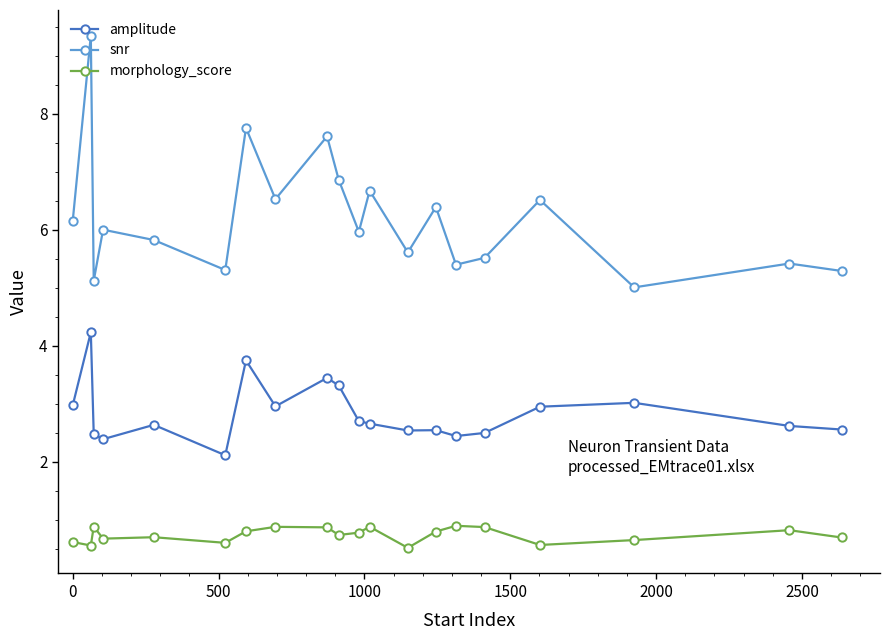

True or false: amplitude and snr cross at least once.

False